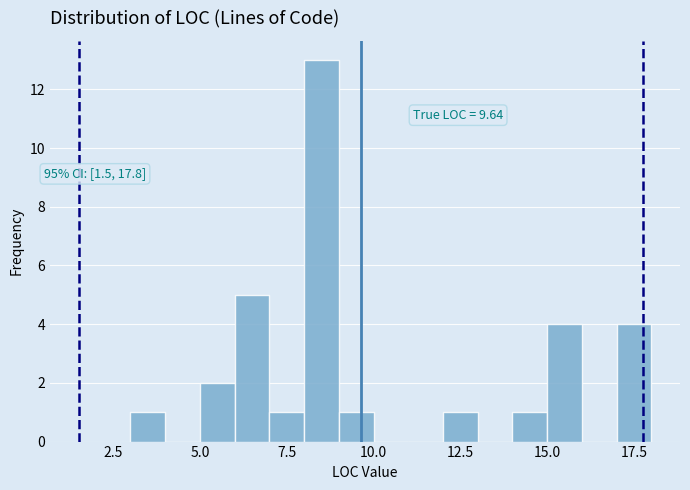

Read against the x-axis, roughly where is the centre of the tallest bar?

8.5